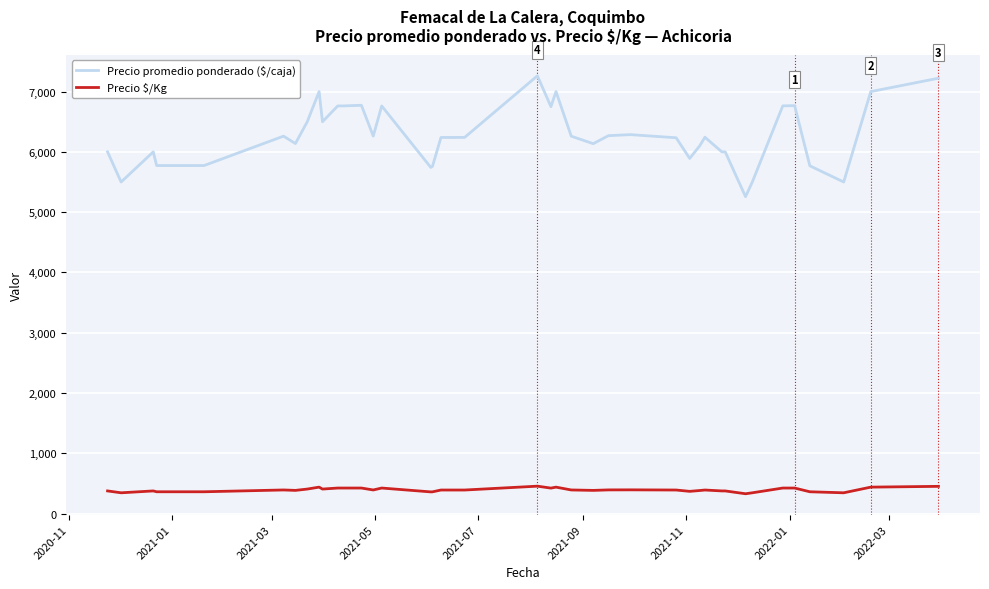

What is the maximum value for Precio promedio ponderado ($/caja)?

7262